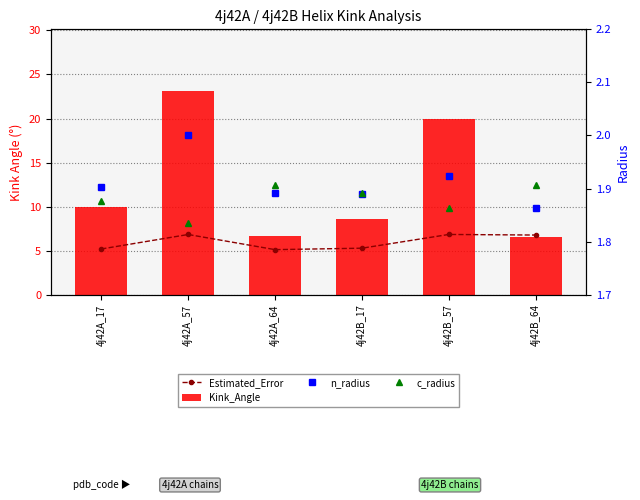

Is it true that Estimated_Error equals 11.6 at 4j42B_57?

False